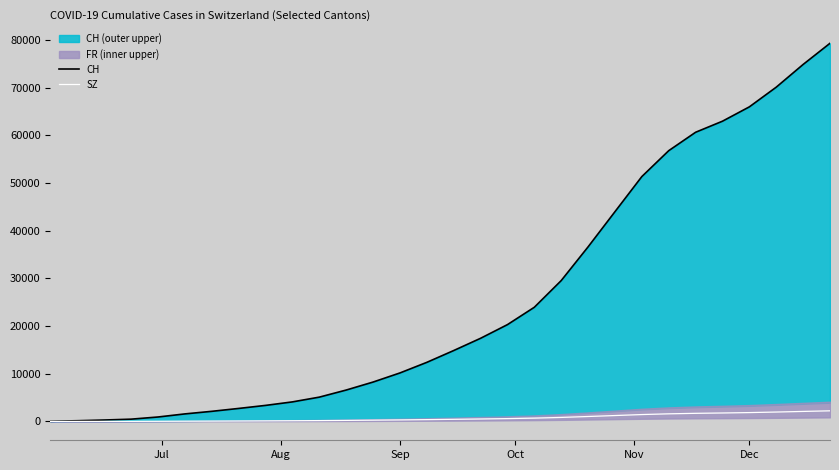

Which series has the widest spread of values?

CH